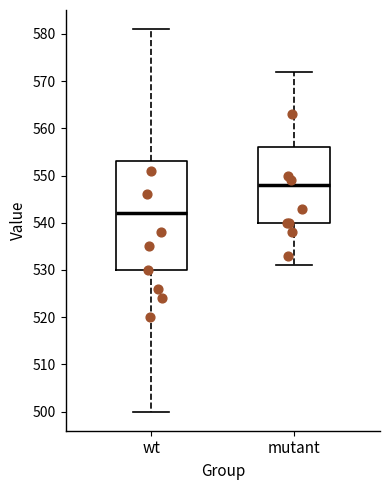

Reading left to right, read every box against the y-axis: the position of its median line, the range the box covers, and the ends of its whiskers. The values are not printed on the chart, so give them approximately, as read against the axis.

wt: median 542, box 530 to 553, whiskers 500 to 581
mutant: median 548, box 540 to 556, whiskers 531 to 572